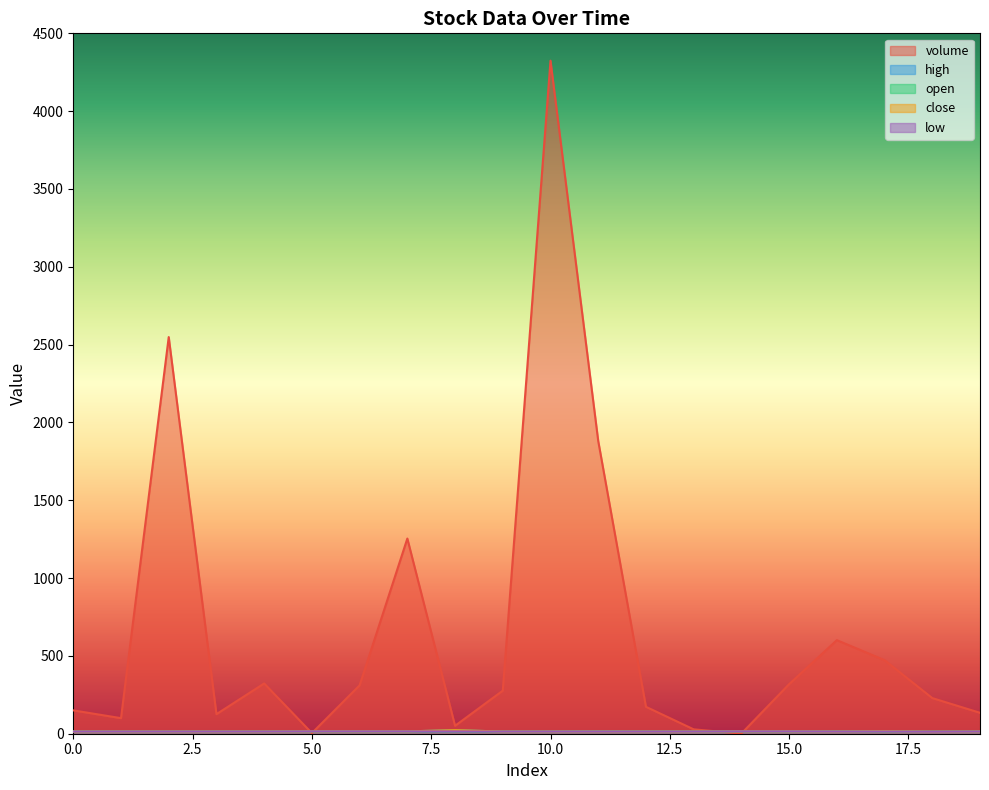

What is the value of the volume point at the 5th from the left?

323.0